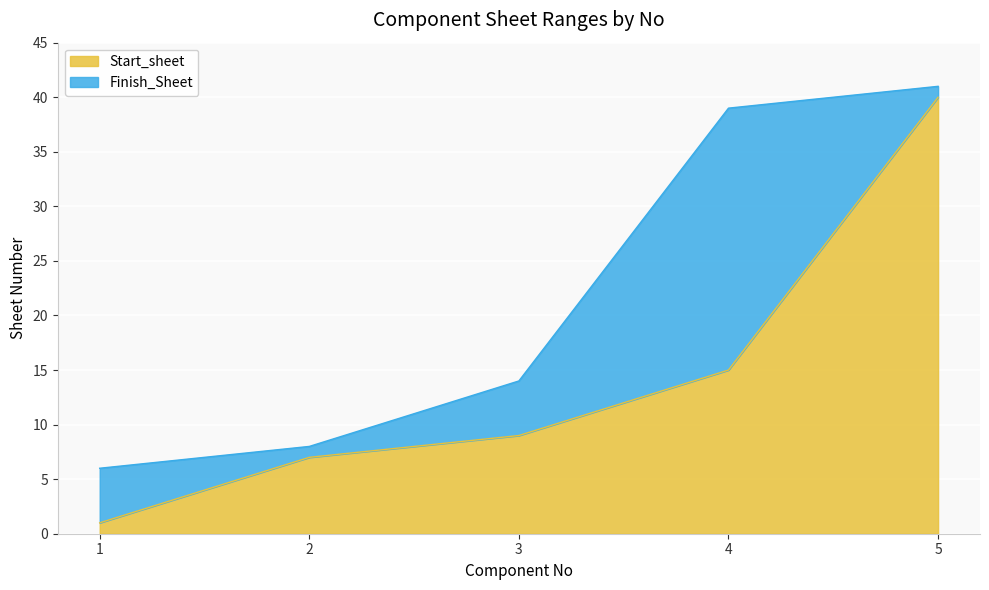

Rank the series at 4 from highest to lowest value.

Finish_Sheet, Start_sheet